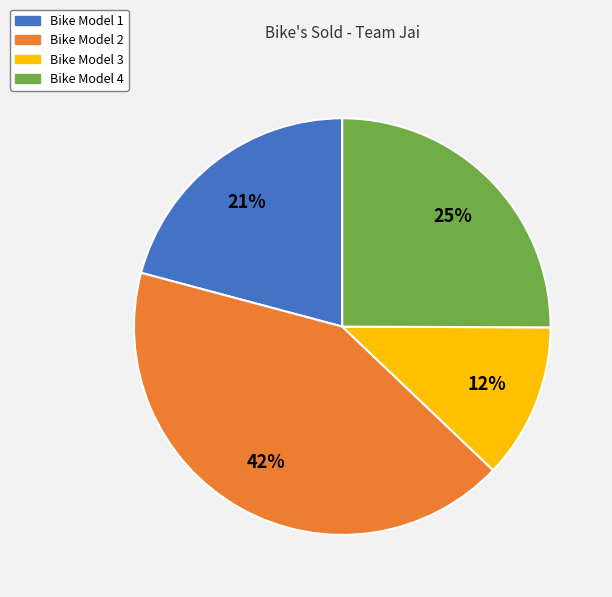

Between Bike Model 4 and Bike Model 2, which is larger?

Bike Model 2